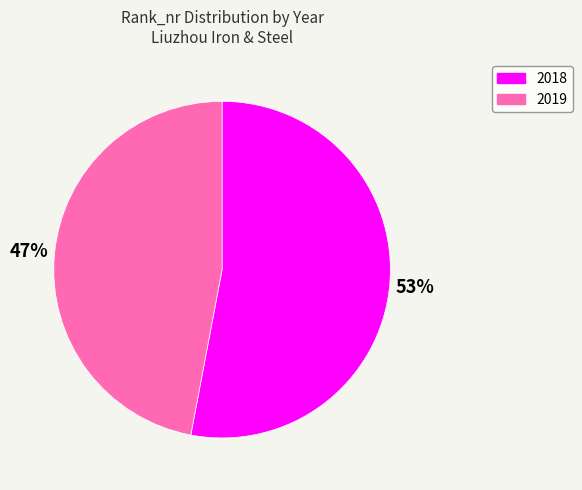

Rank the categories by value from highest to lowest.

2018, 2019